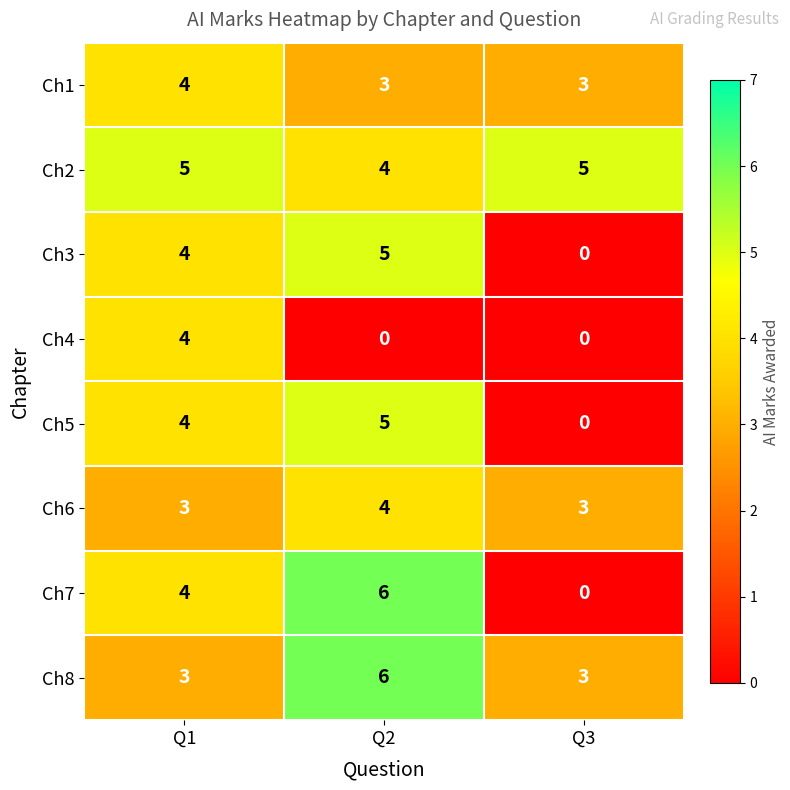

List the labels in order of Ch5 value, largest first.

Q2, Q1, Q3